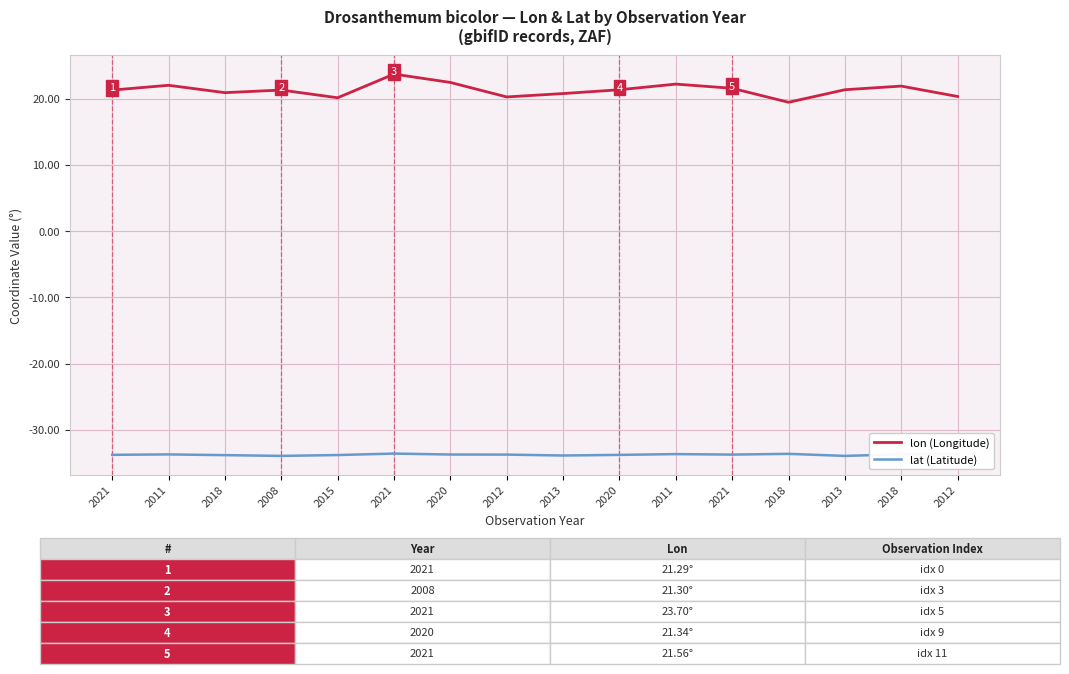

Where is the first local minimum for lat (Latitude)?

2008